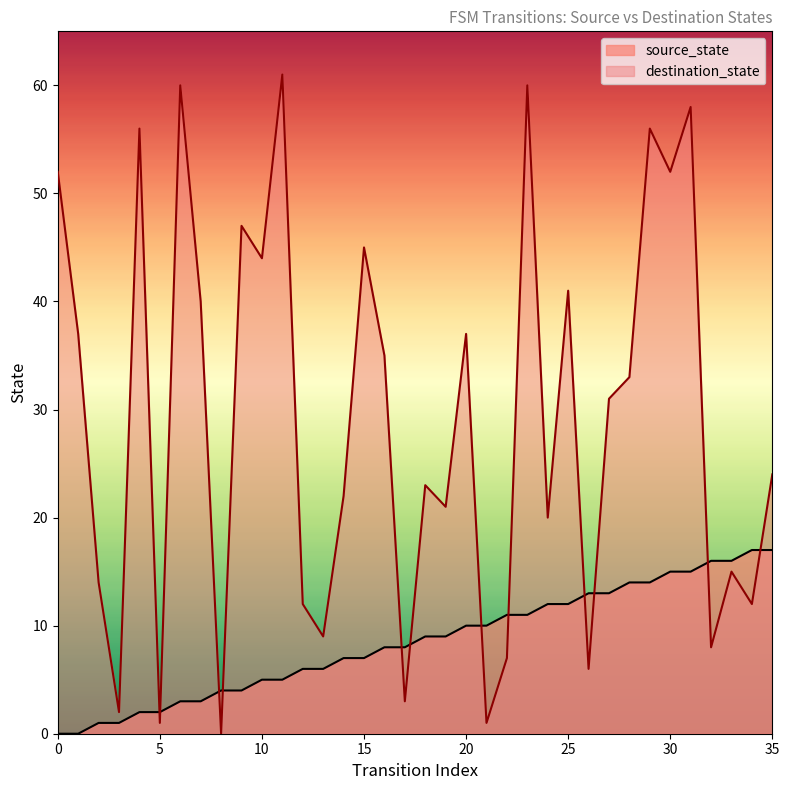

What is the sum of all destination_state values?

1045